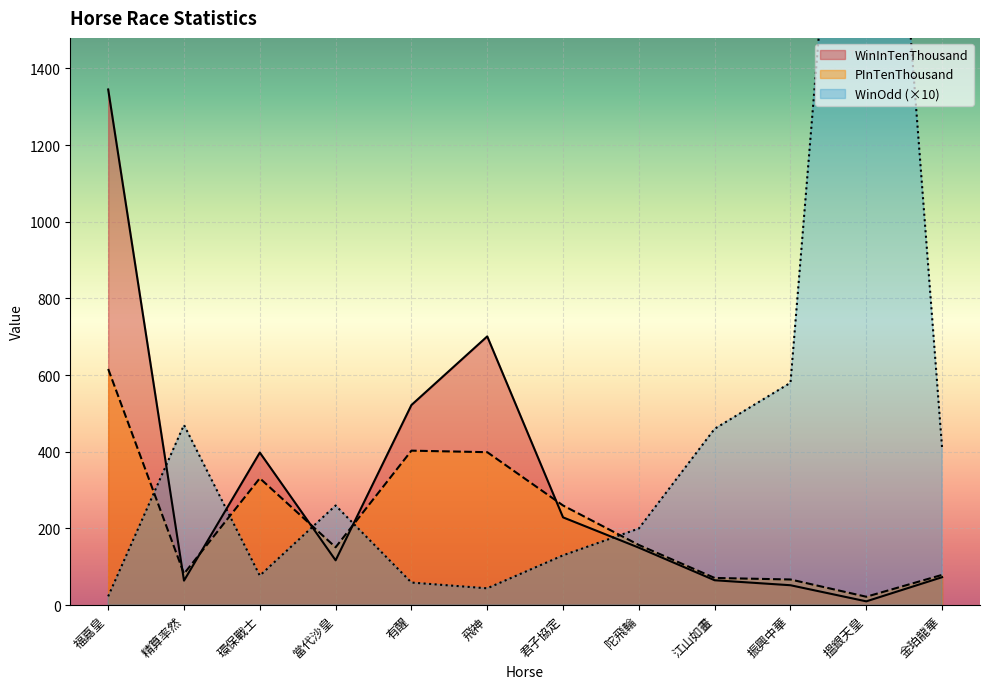

True or false: WinInTenThousand has a value of 195 at 飛神.

False